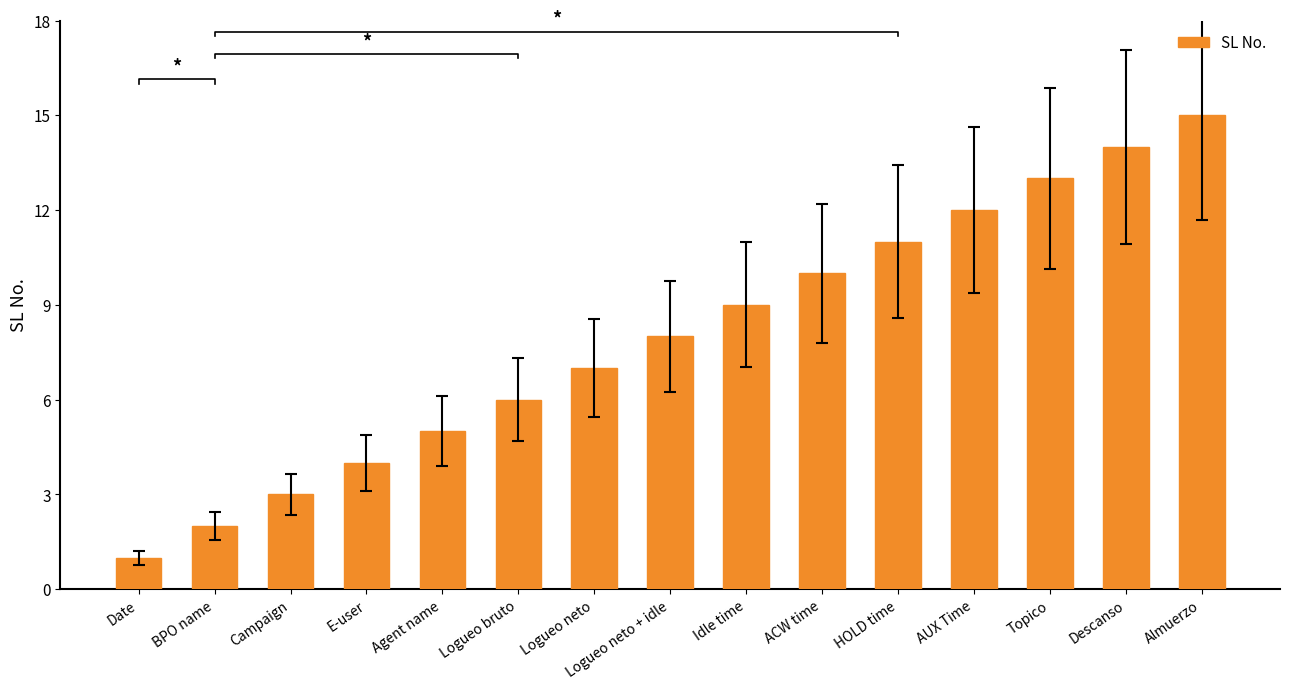

The value at Topico is 13. True or false?

True